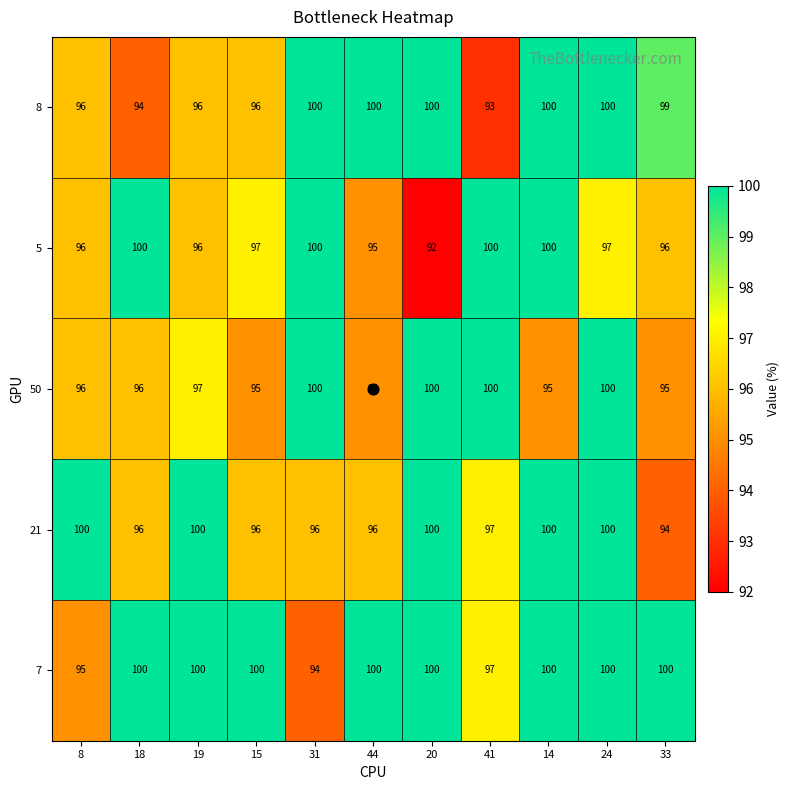

Between 8 and 15, which series saw the biggest shift?

7